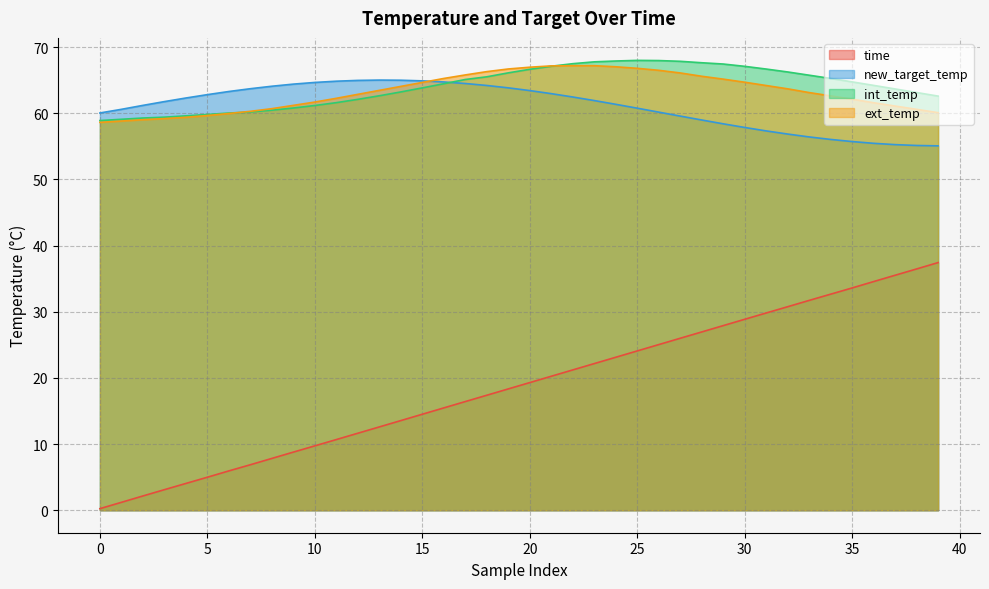

How many distinct data groups are displayed?

4